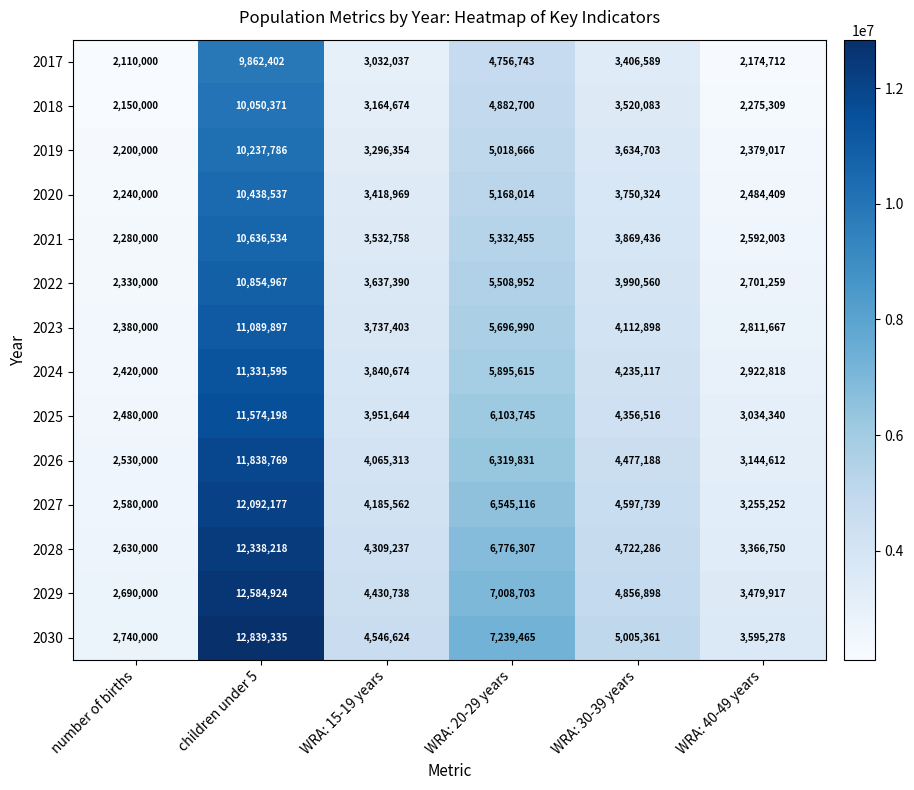

What is the sum of the 2027 values at children under 5 and WRA: 15-19 years?

16277739